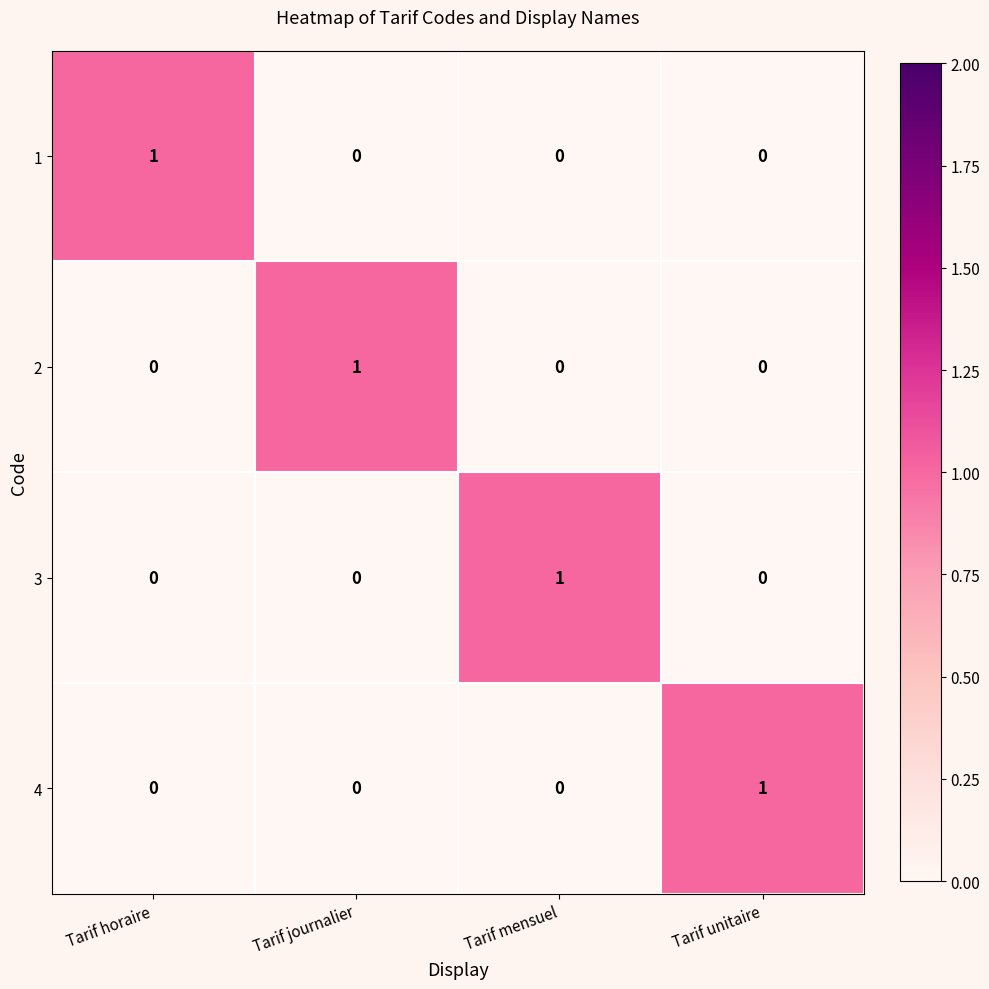

Is it true that 3 equals 1 at Tarif mensuel?

True